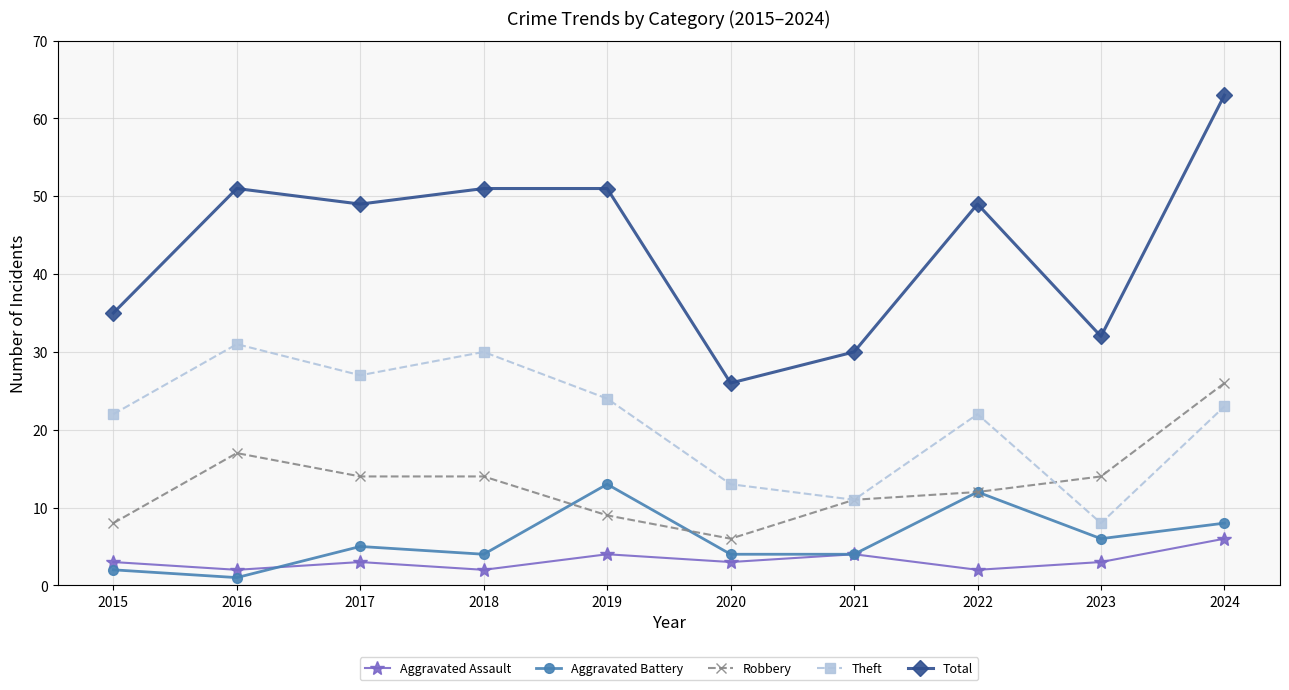

Count the number of categories in the chart.

10